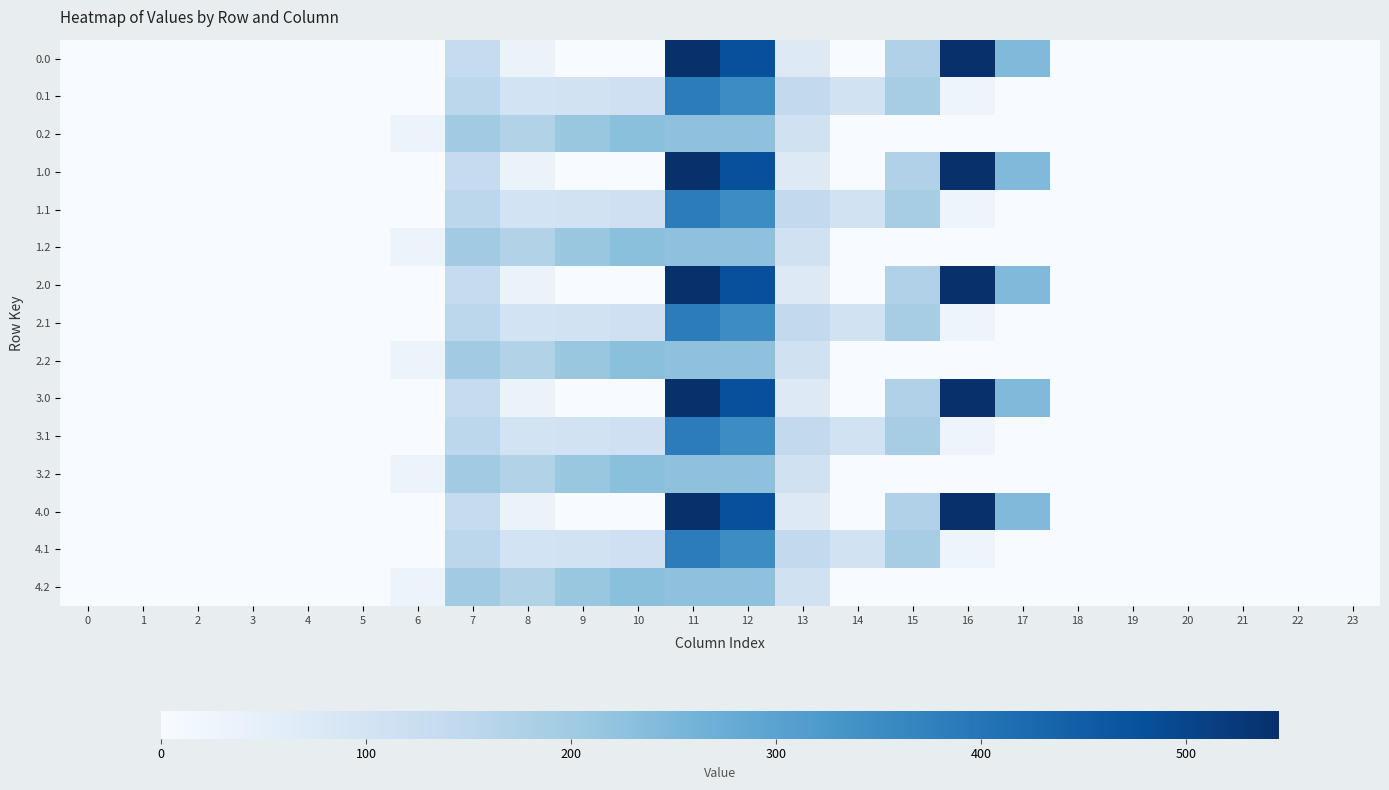

What is the spread (max minus min) of values at 14?

105.5